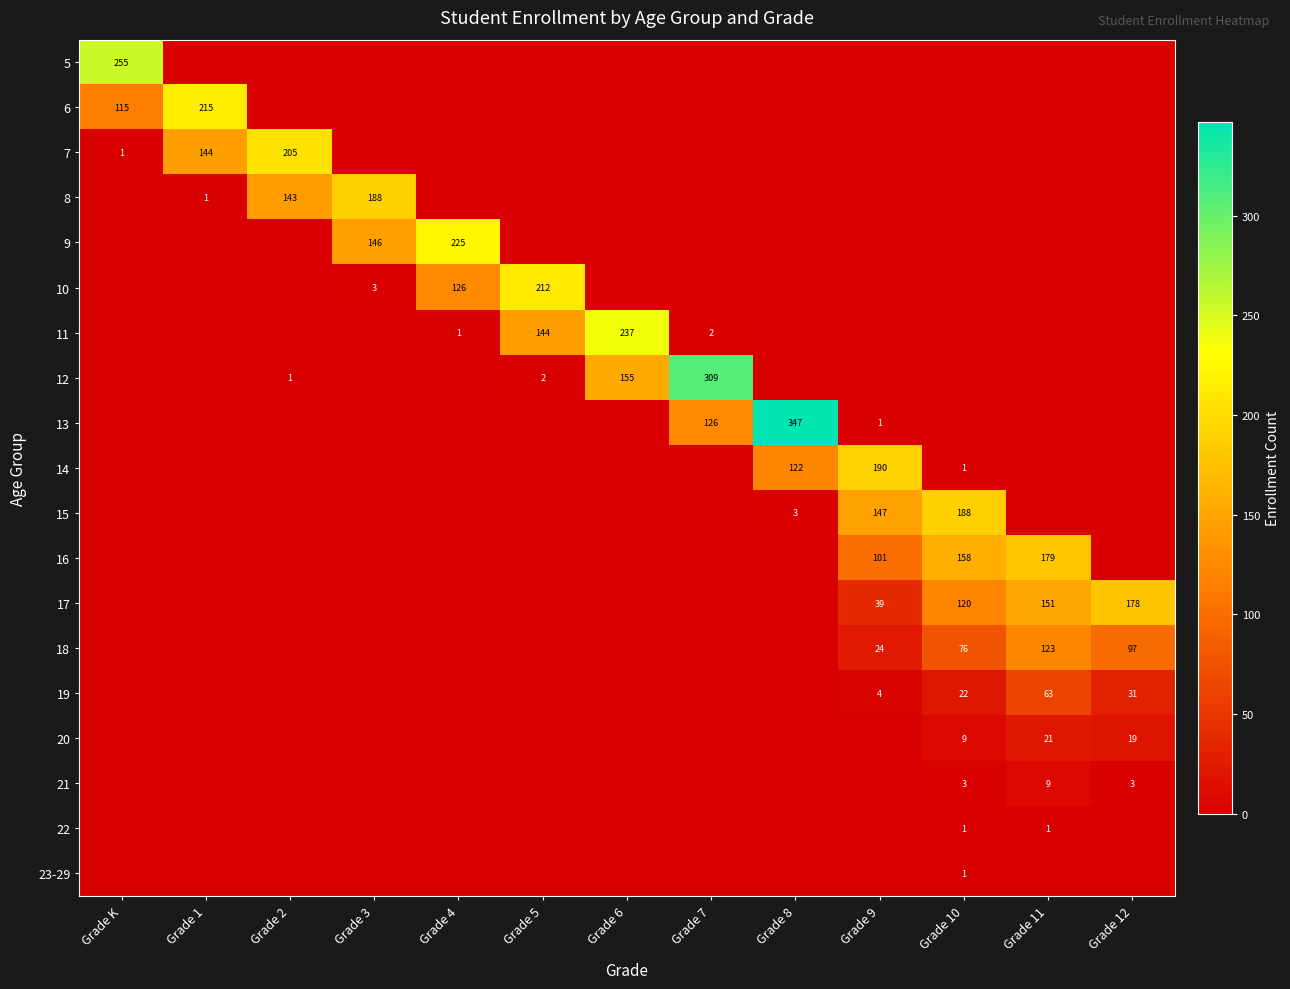

How many 23-29 values are between 0 and 1?

13